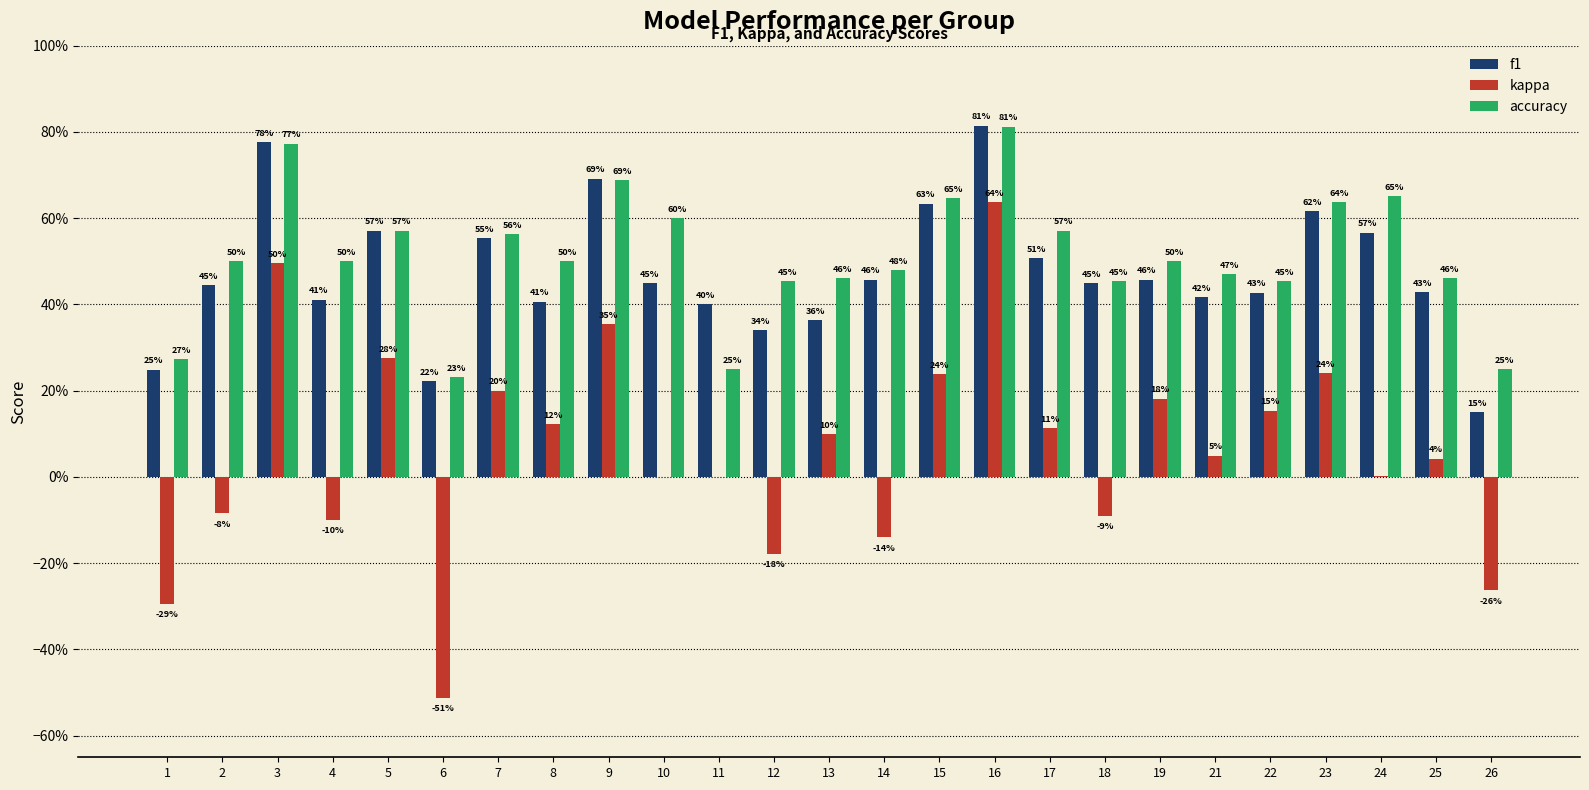

What are all the series names shown in the legend?

f1, kappa, accuracy